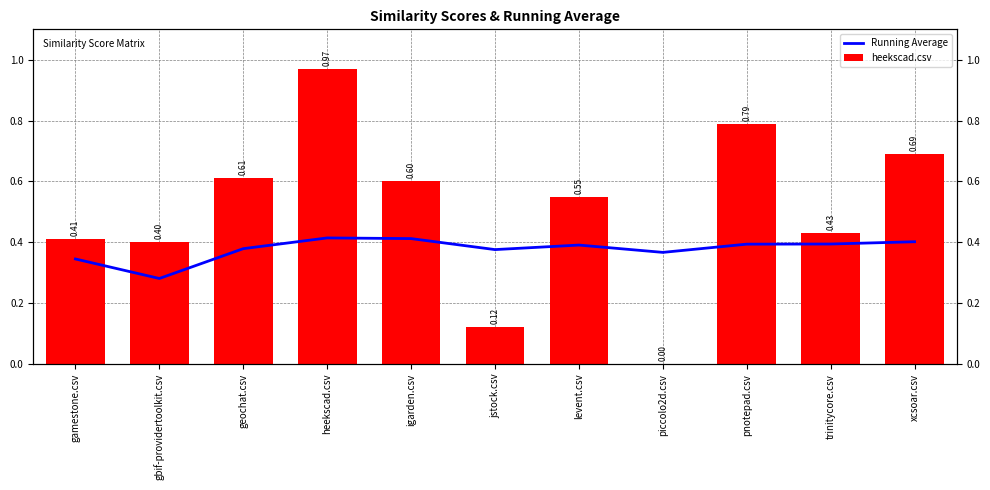

What is the maximum value for heekscad.csv?

1.0